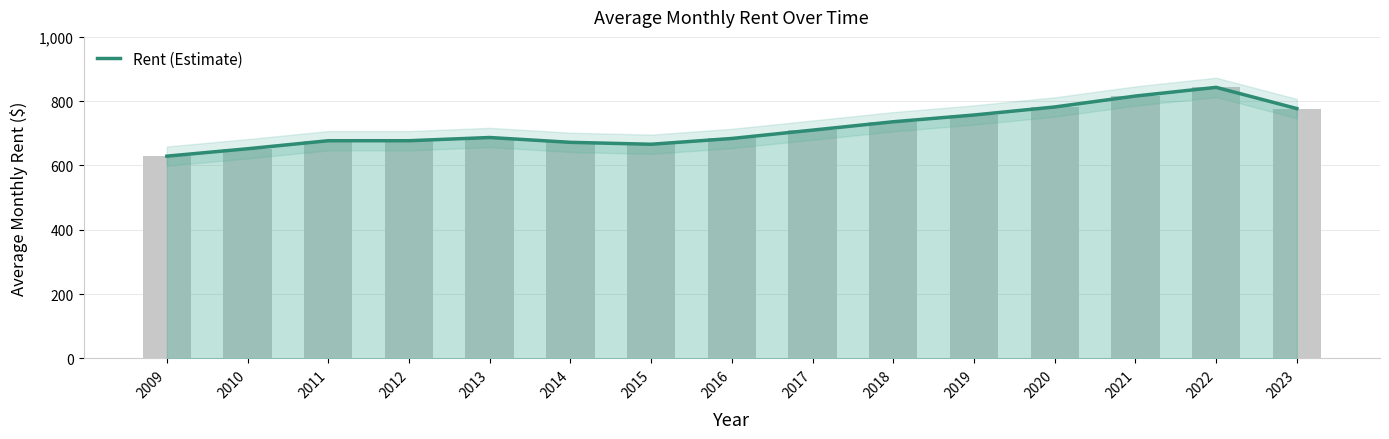

What is the change in value from 2009 to 2012?

+48